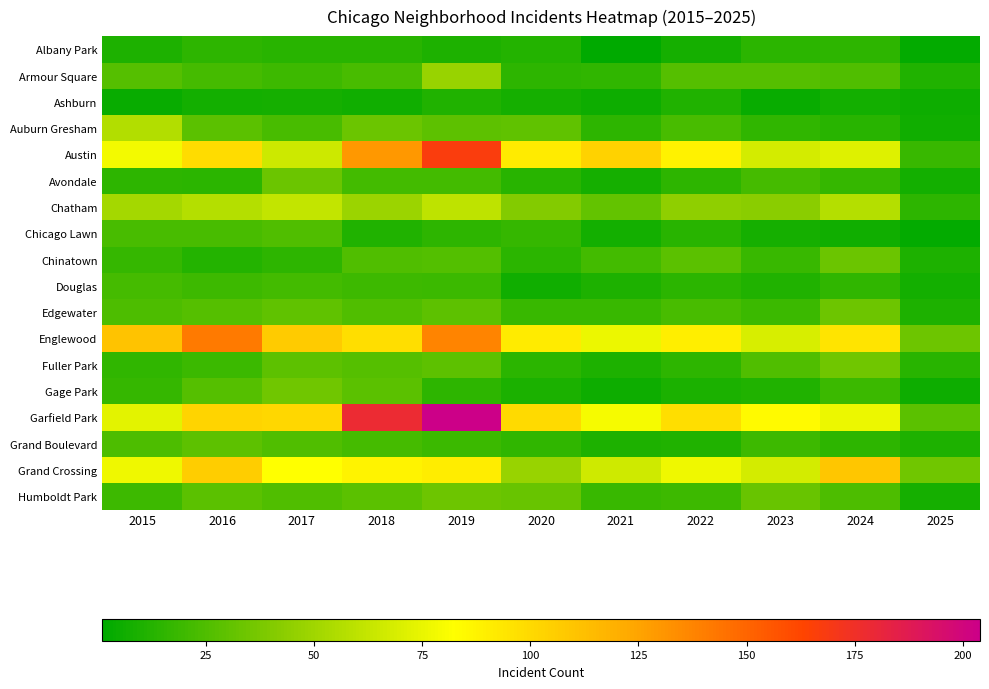

List the series in order of their peak value, highest first.

Garfield Park, Austin, Englewood, Grand Crossing, Chatham, Auburn Gresham, Armour Square, Fuller Park, Gage Park, Edgewater, Humboldt Park, Avondale, Chinatown, Grand Boulevard, Chicago Lawn, Douglas, Albany Park, Ashburn